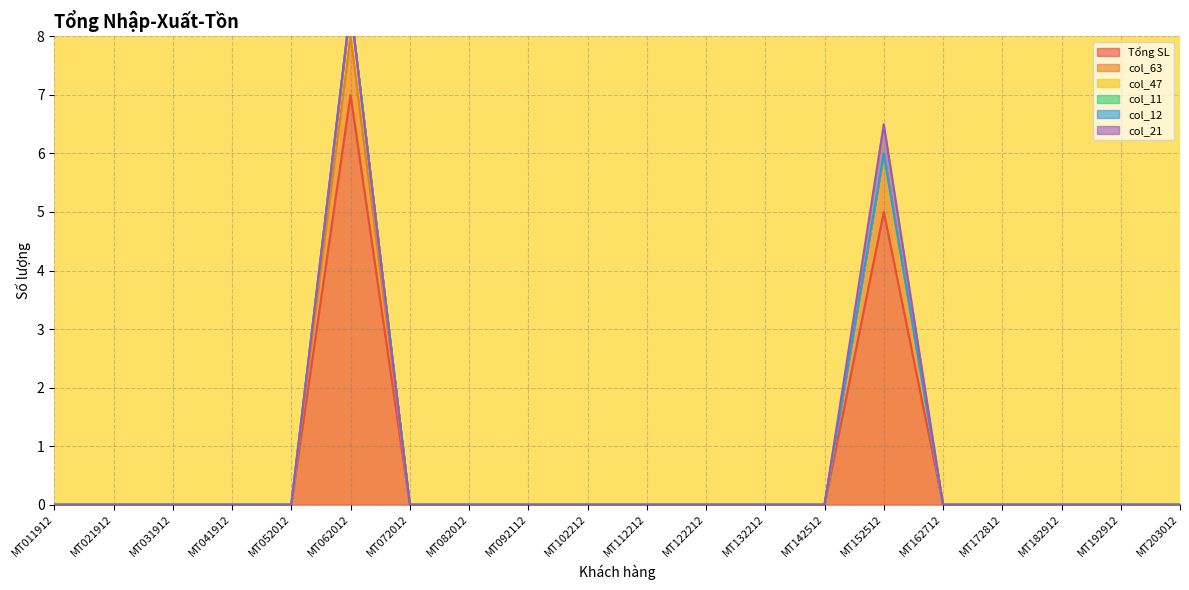

Rank the series at MT122212 from highest to lowest value.

Tổng SL, col_63, col_47, col_11, col_12, col_21